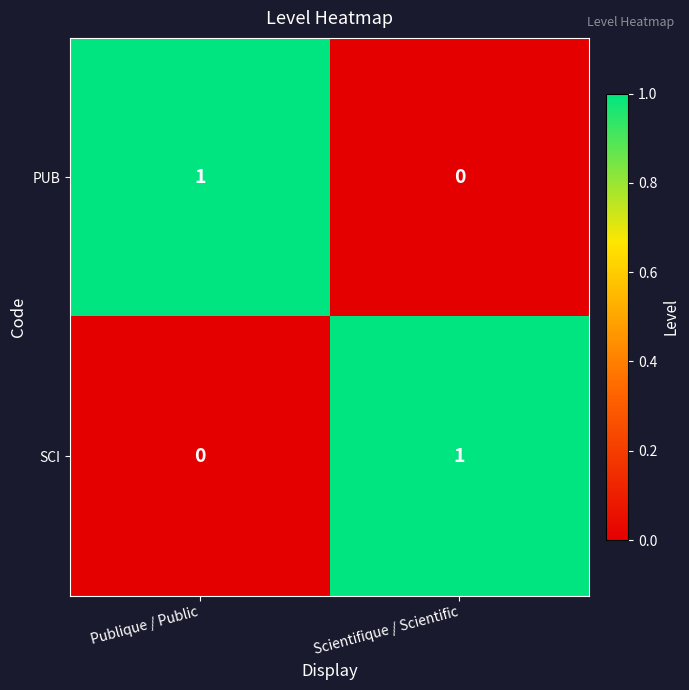

At which label is SCI closest to 0?

Publique / Public